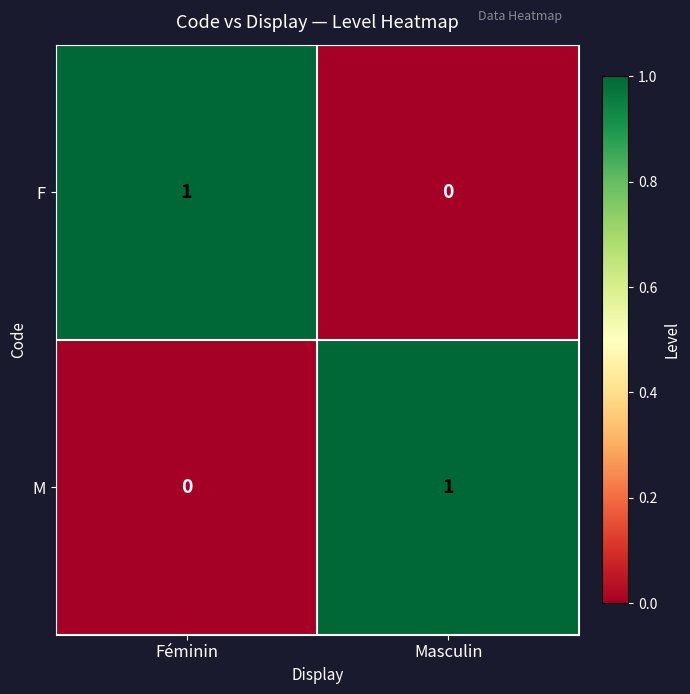

At which label does M reach its peak?

Masculin